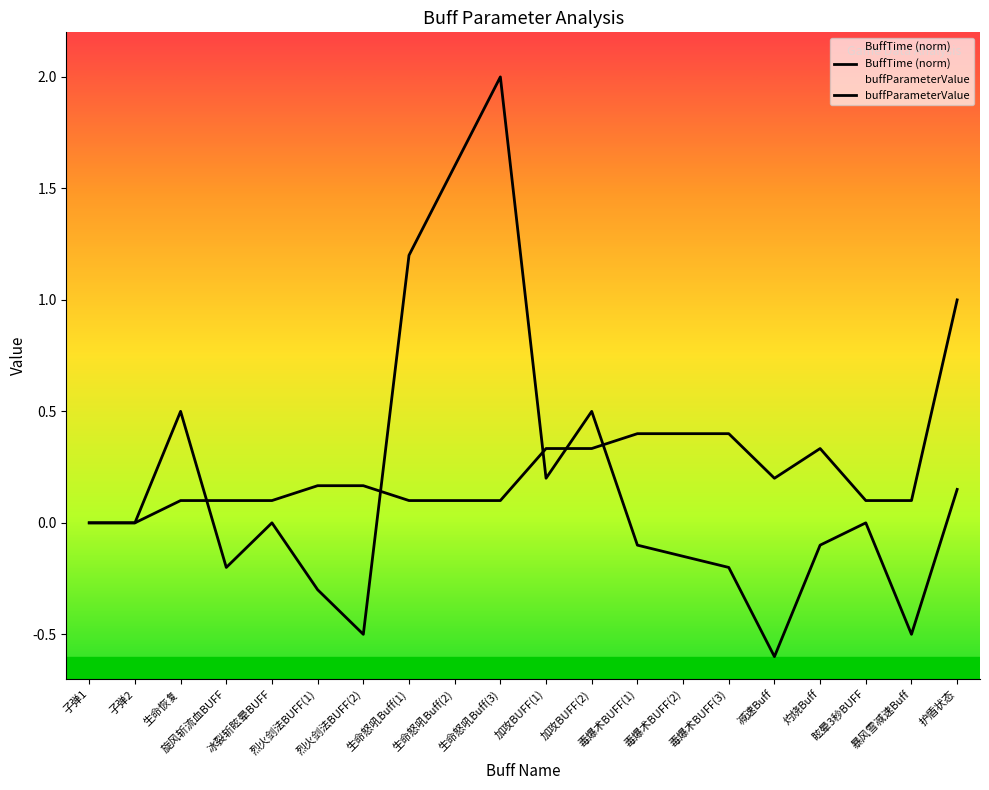

After their last crossing, which series has the higher values: BuffTime or buffParameterValue?

BuffTime